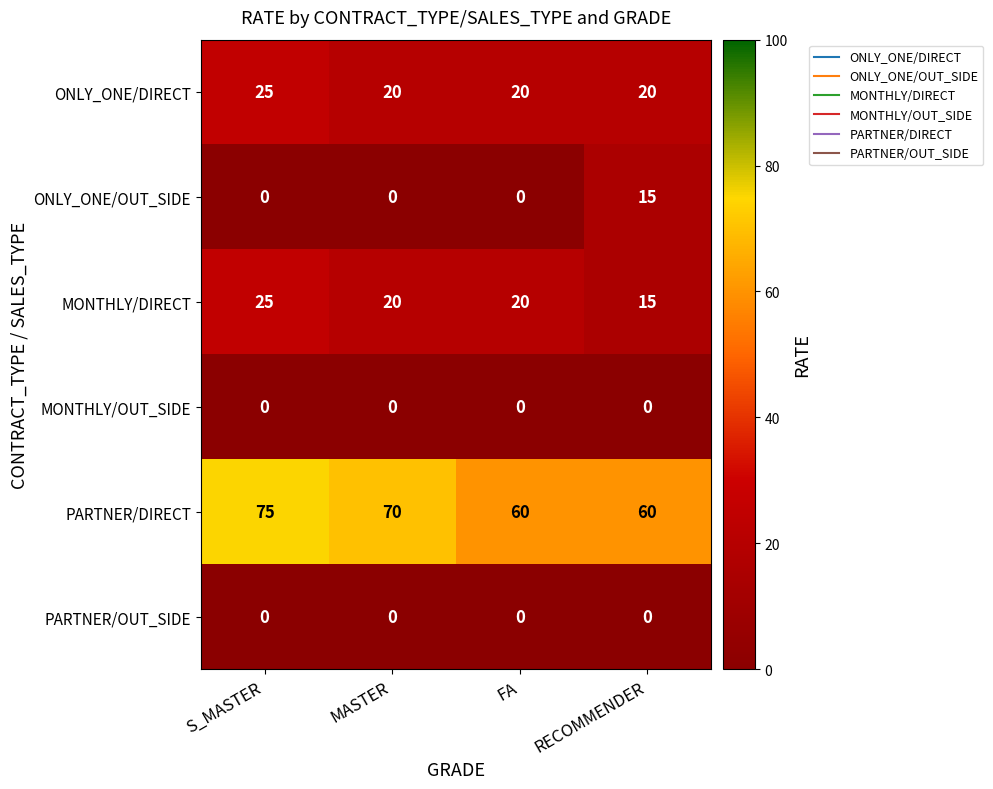

Reading left to right, extract all data points from this chart.

ONLY_ONE/DIRECT: S_MASTER=25	MASTER=20	FA=20	RECOMMENDER=20
ONLY_ONE/OUT_SIDE: S_MASTER=0	MASTER=0	FA=0	RECOMMENDER=15
MONTHLY/DIRECT: S_MASTER=25	MASTER=20	FA=20	RECOMMENDER=15
MONTHLY/OUT_SIDE: S_MASTER=0	MASTER=0	FA=0	RECOMMENDER=0
PARTNER/DIRECT: S_MASTER=75	MASTER=70	FA=60	RECOMMENDER=60
PARTNER/OUT_SIDE: S_MASTER=0	MASTER=0	FA=0	RECOMMENDER=0